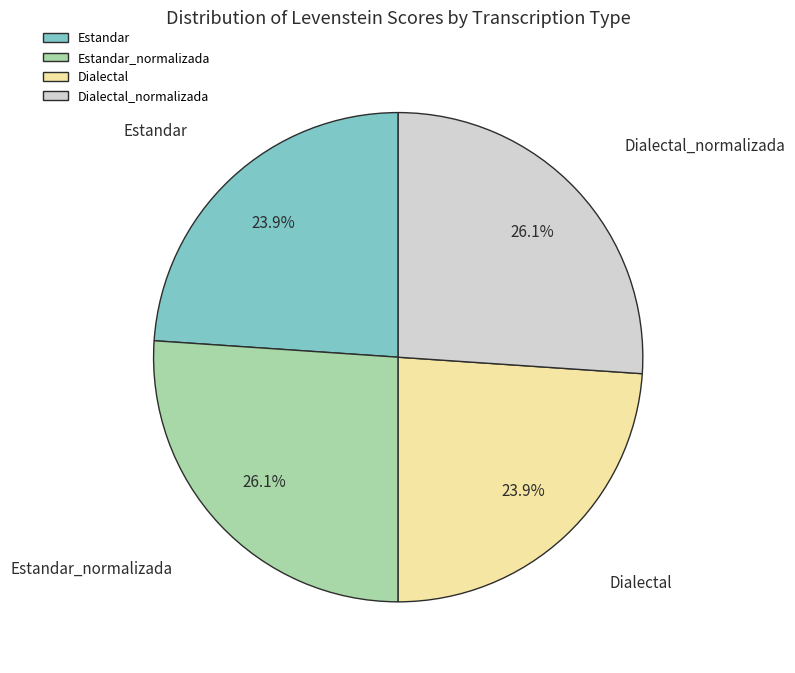

Between Estandar_normalizada and Dialectal, which is larger?

Estandar_normalizada